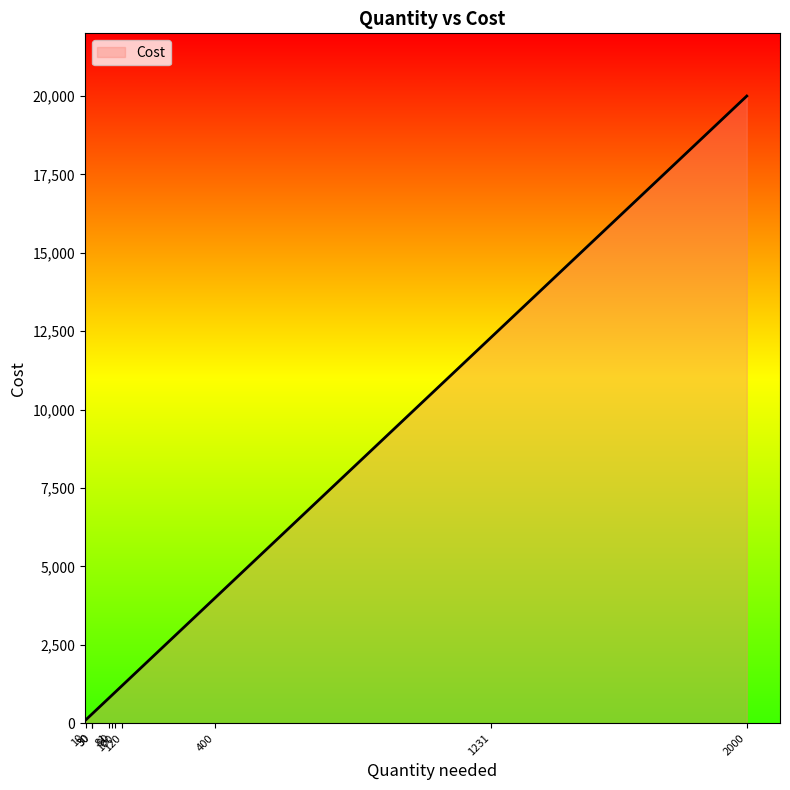

Count the number of values greater than 1000.

4